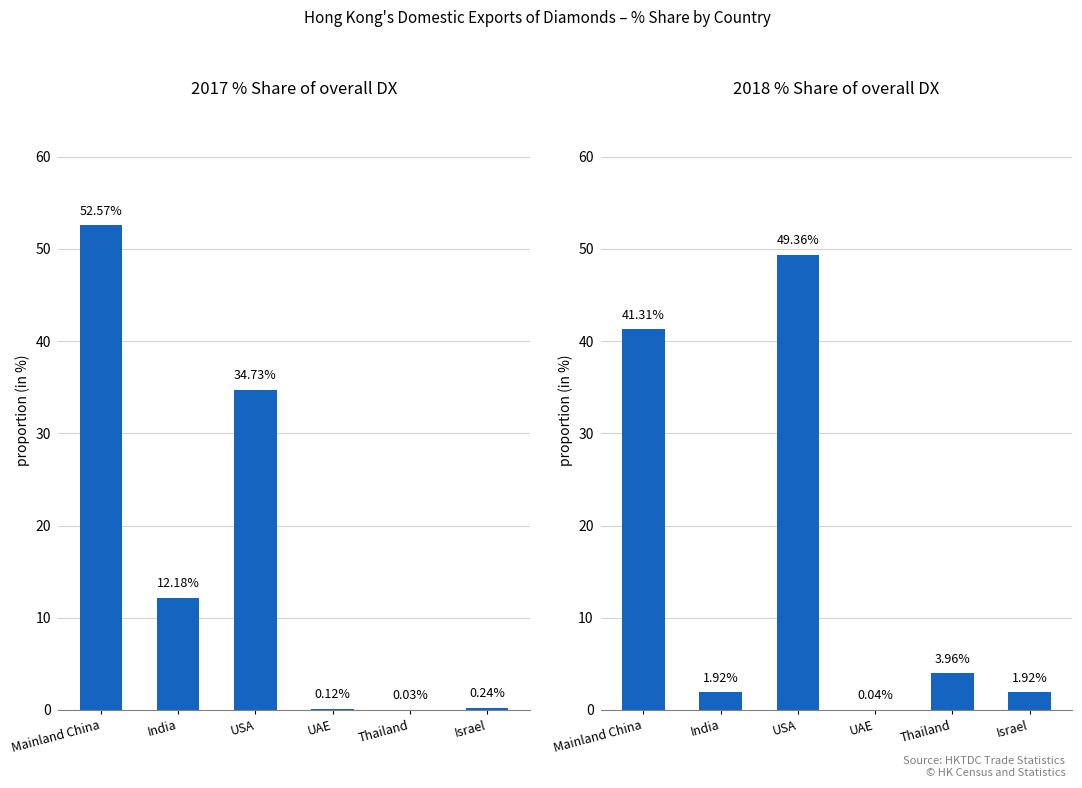

What is the maximum value shown in the chart?

52.6